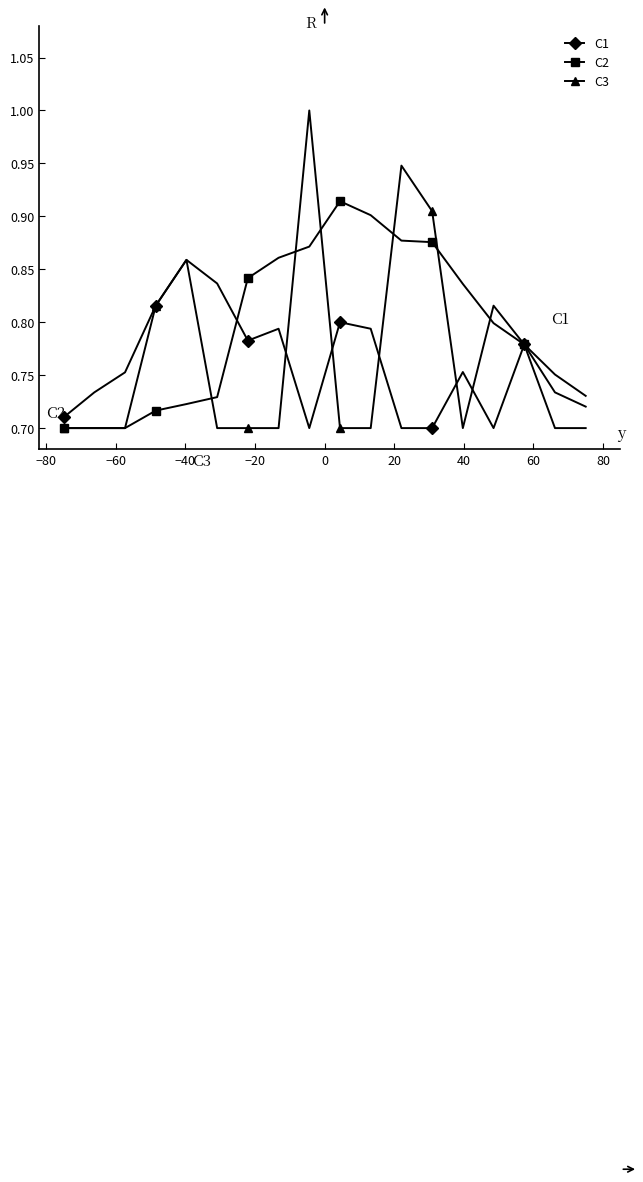

List the series in order of their peak value, highest first.

C3, C2, C1